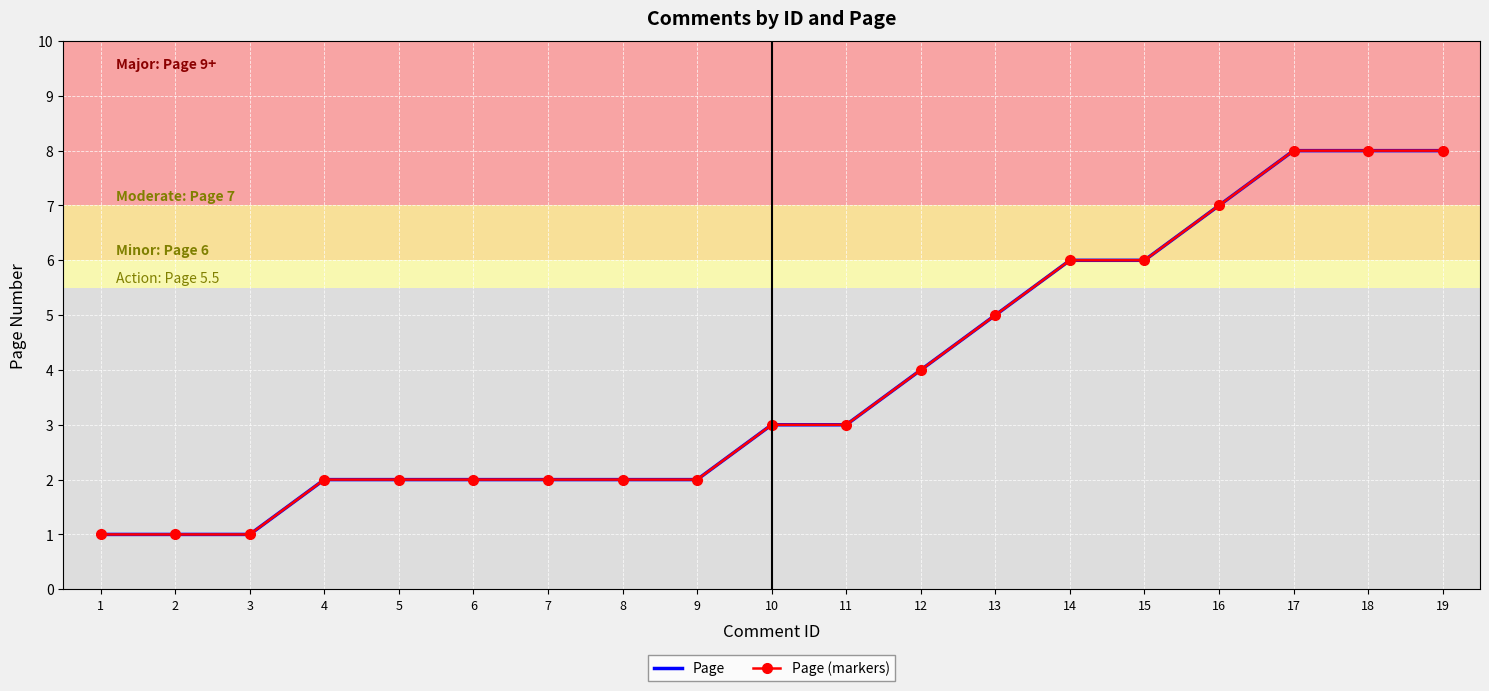

List the series in order of their peak value, lowest first.

Page, Page (markers)